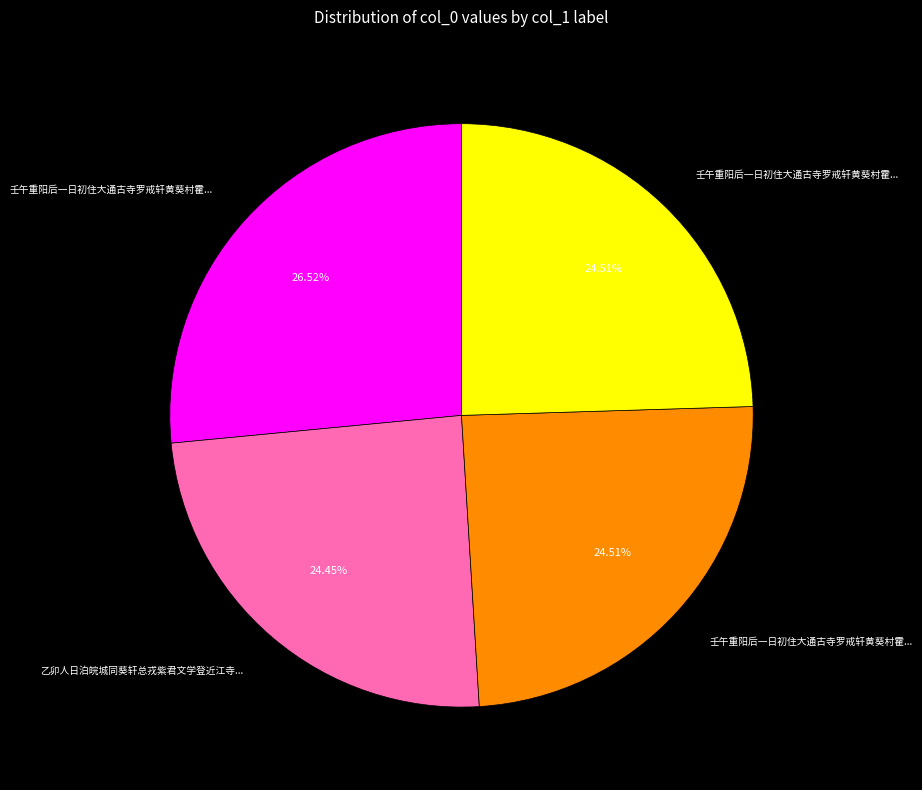

Does any single category account for the majority?

No